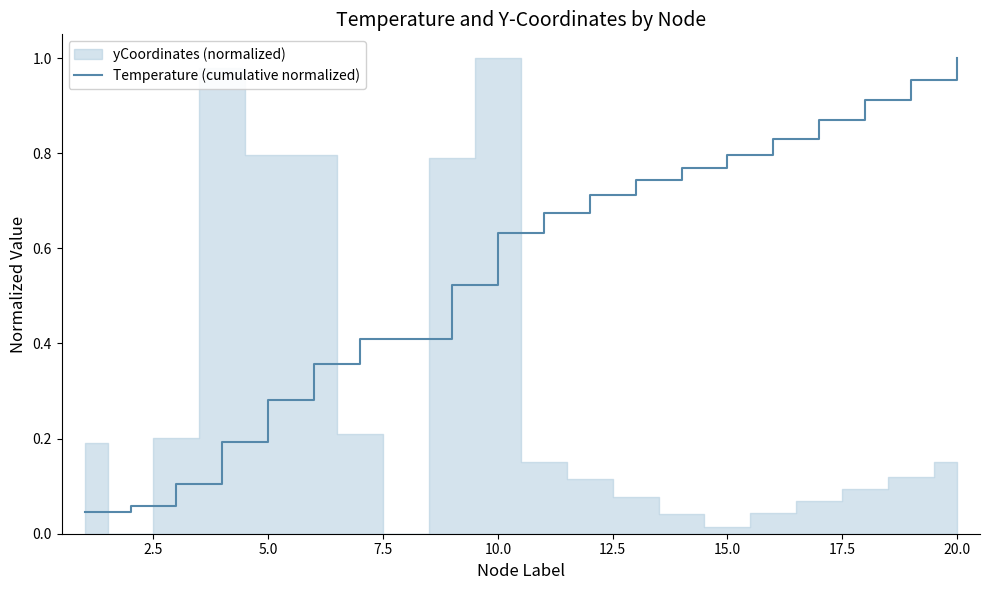

What is the average value?

0.6